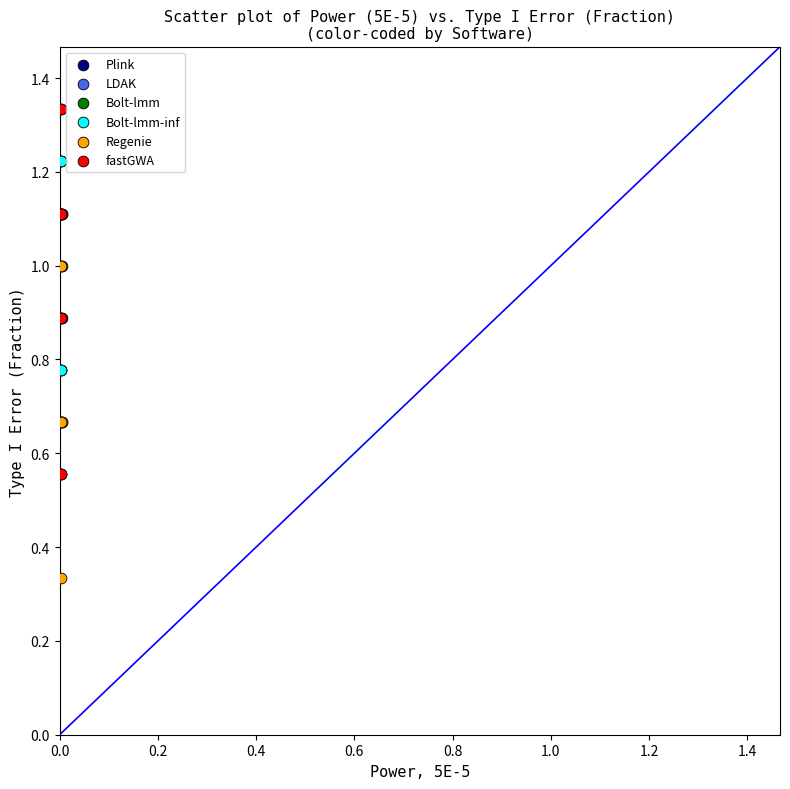

Which series has the largest Y range (max minus min)?

fastGWA